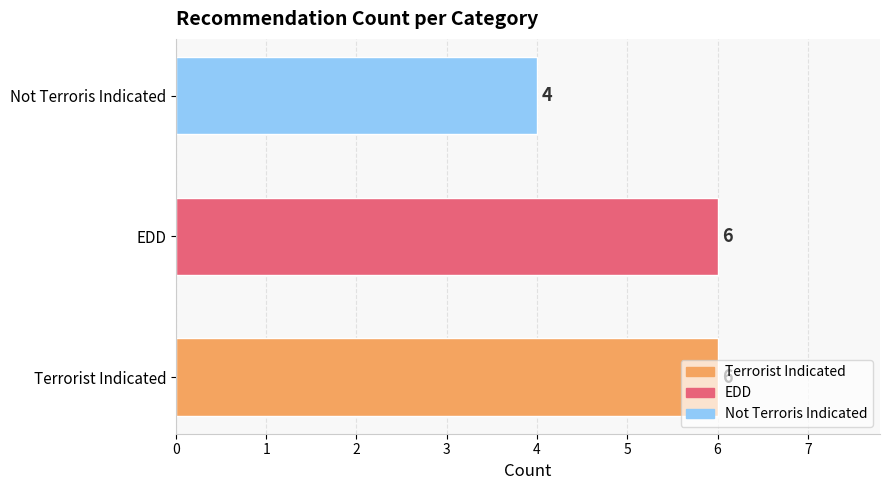

What is the average value?

5